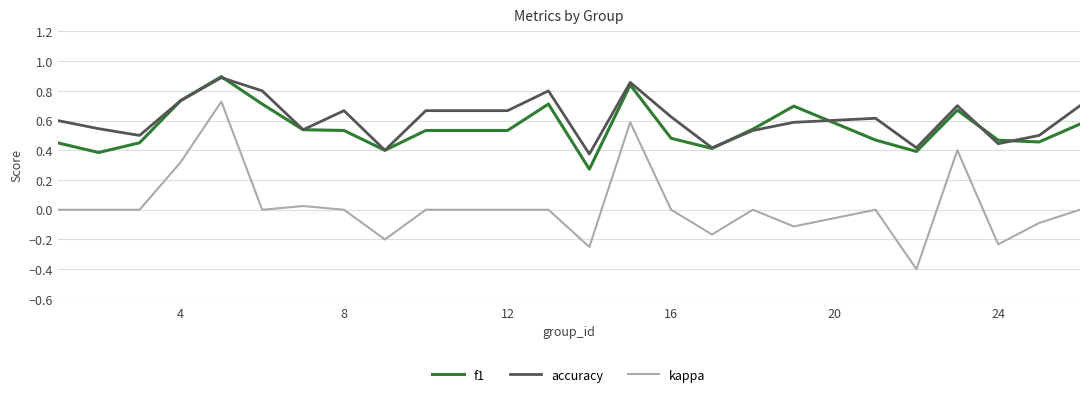

What is the difference between the maximum and minimum values in the kappa series?

1.1